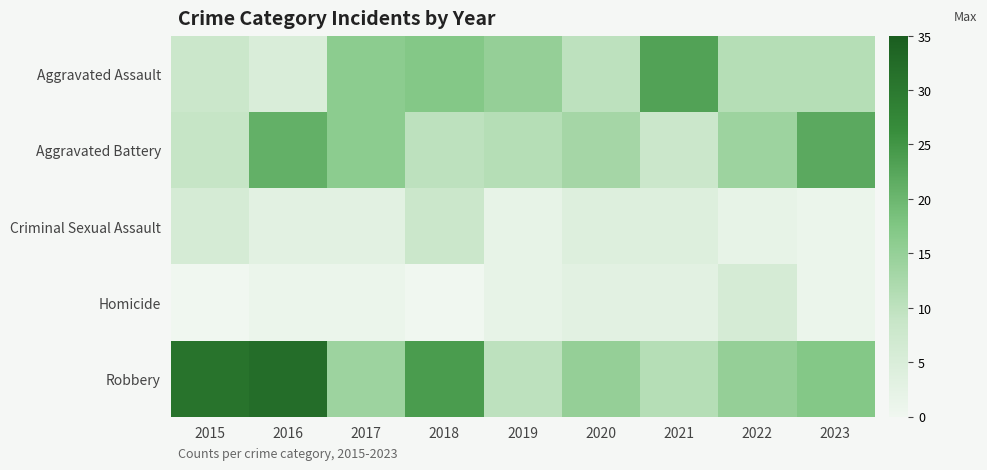

Count the number of data series in this chart.

5